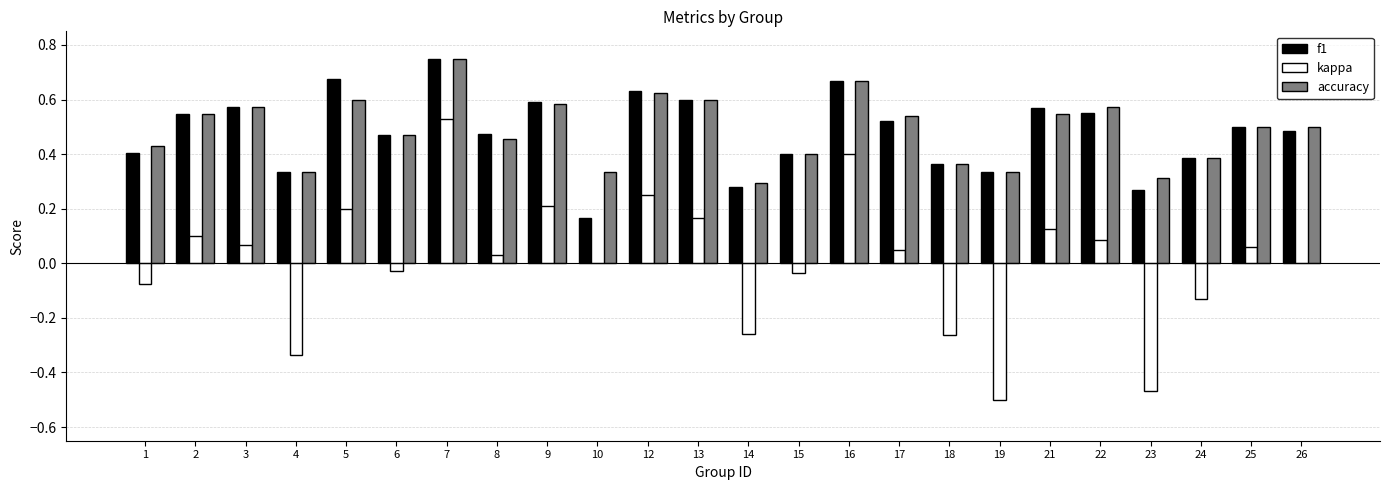

Are the bars horizontal?

No